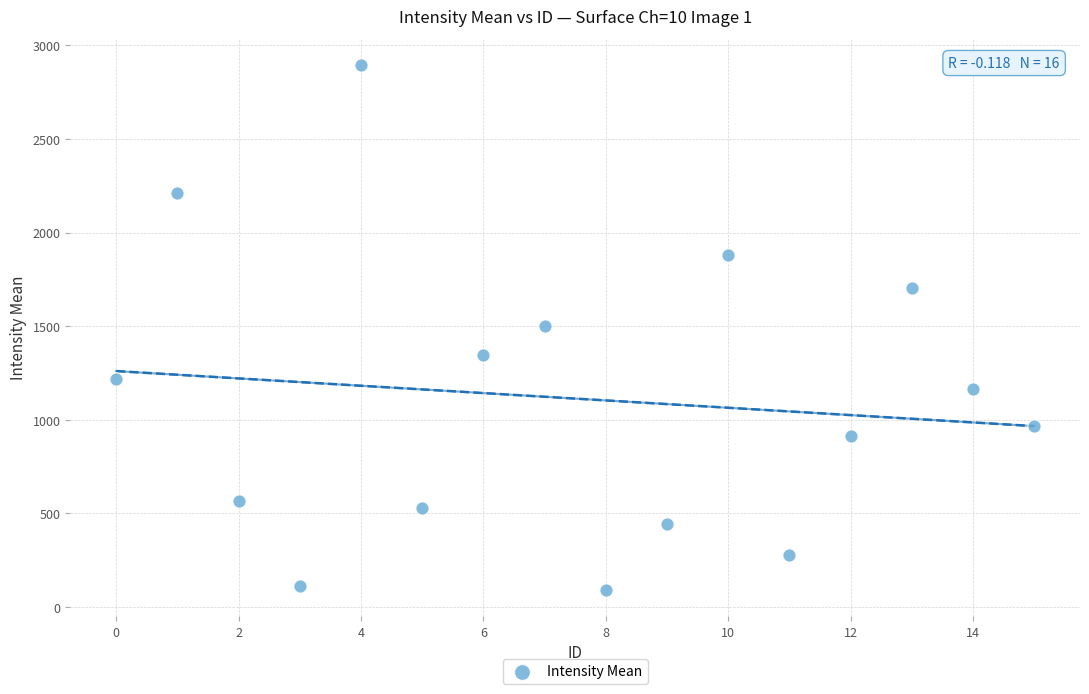

What is the range of Y values (max minus min)?

2804.9